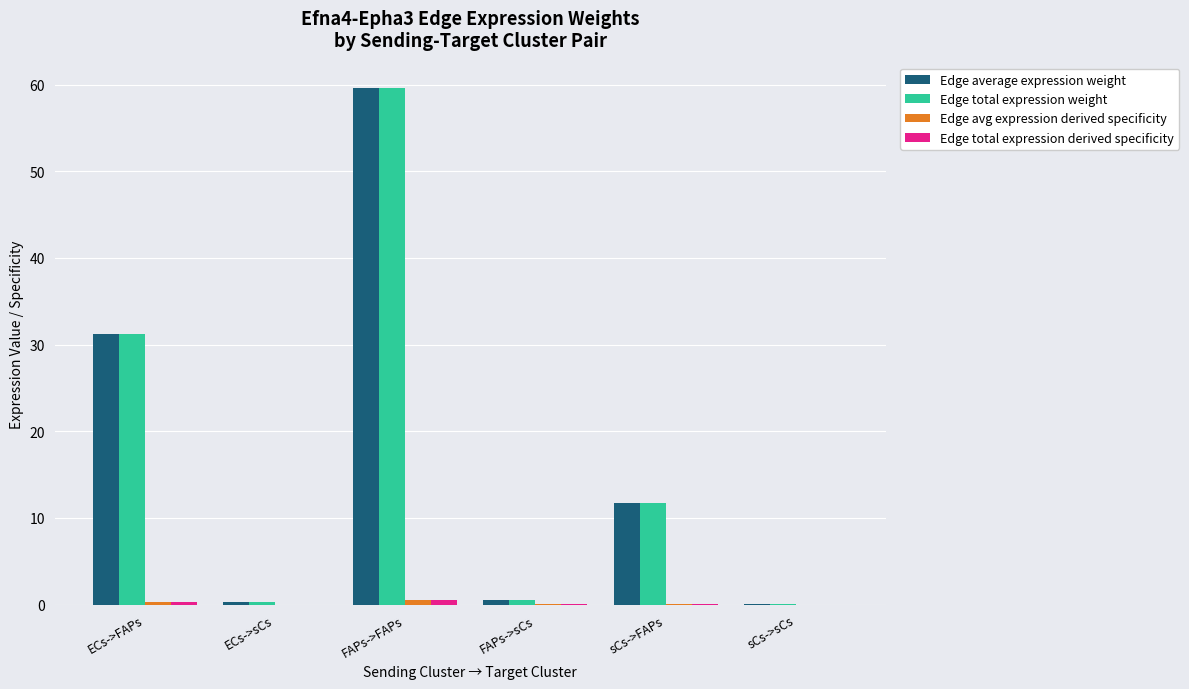

What is the approximate value of Edge total expression weight at FAPs->FAPs?

59.5